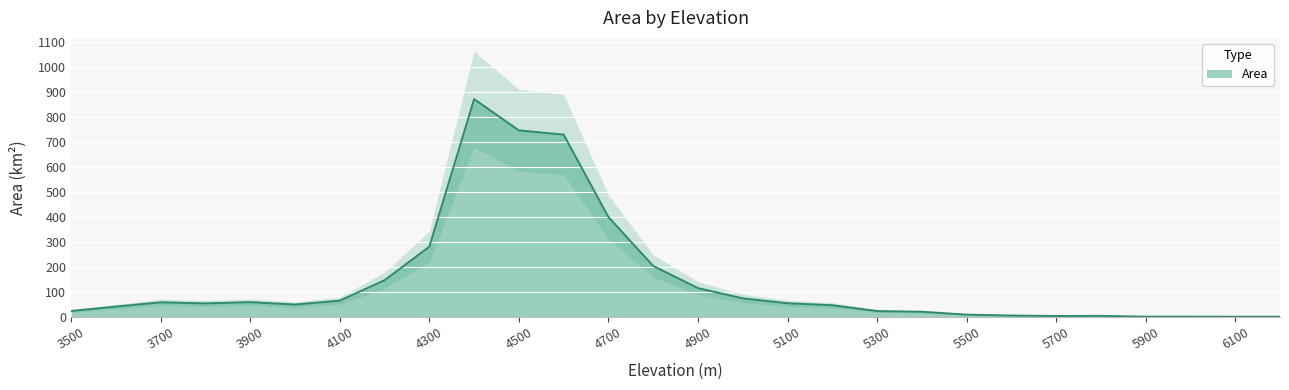

What is the sum of the values at 5500 and 4500?

754.2